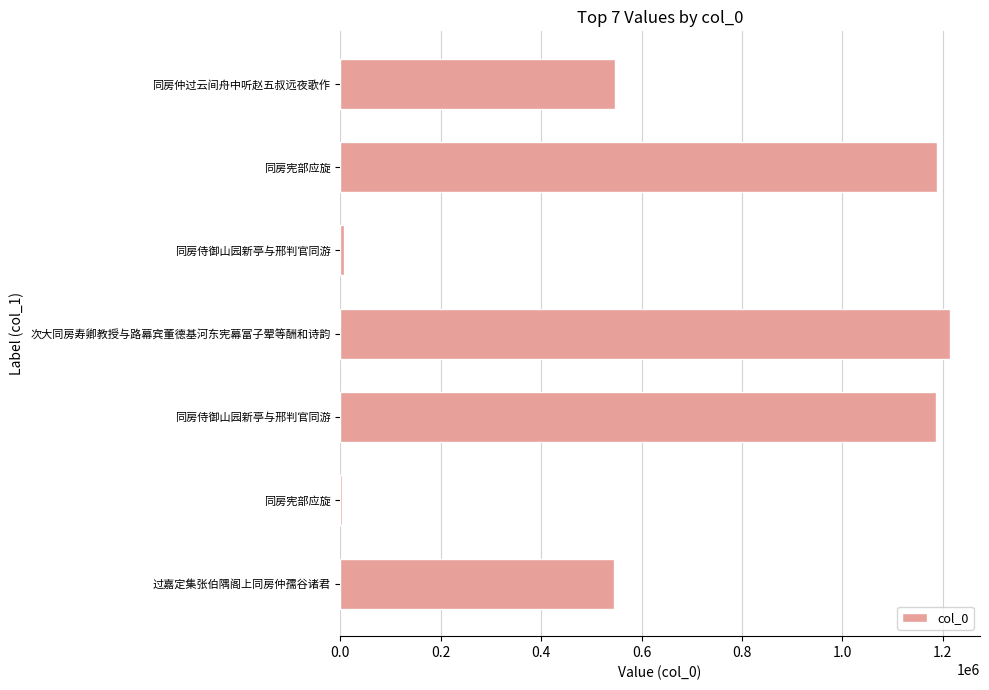

Are the bars horizontal?

Yes